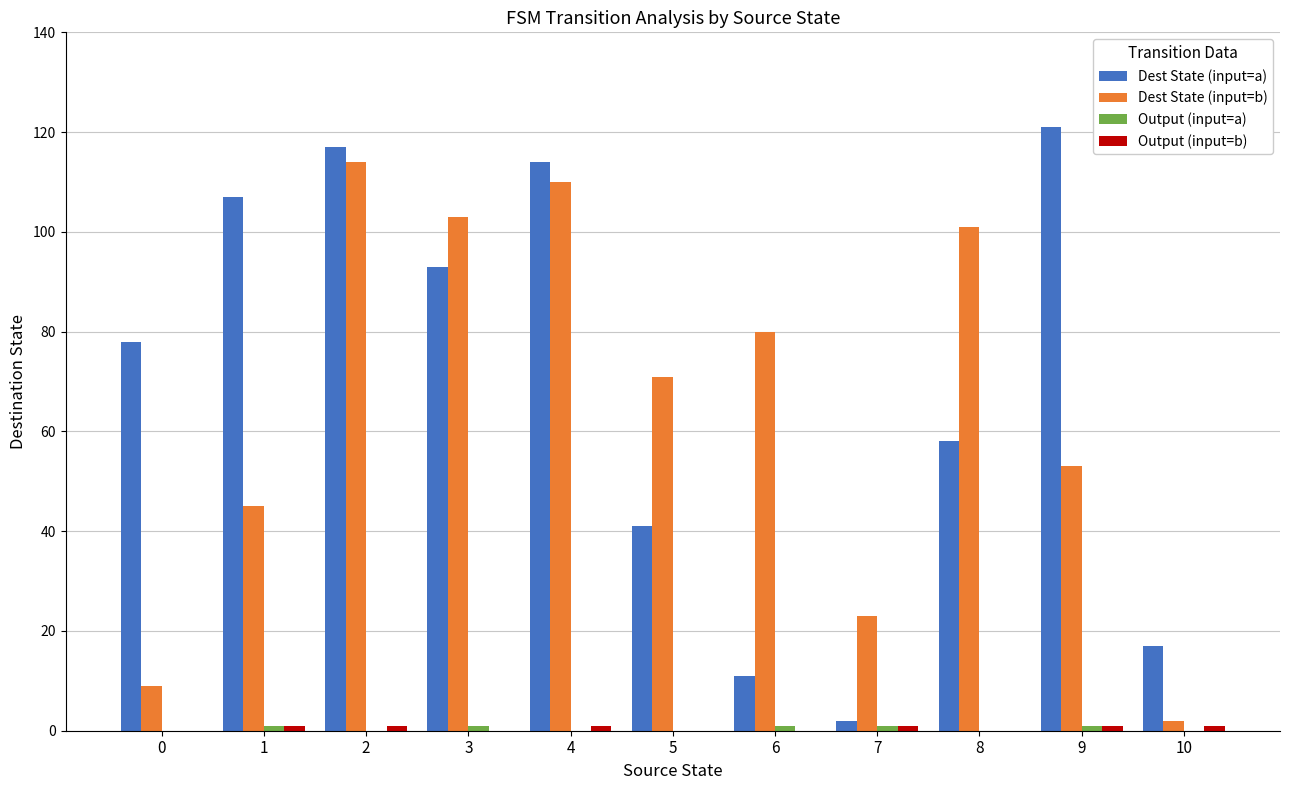

Which label corresponds to the largest value in the chart?

9